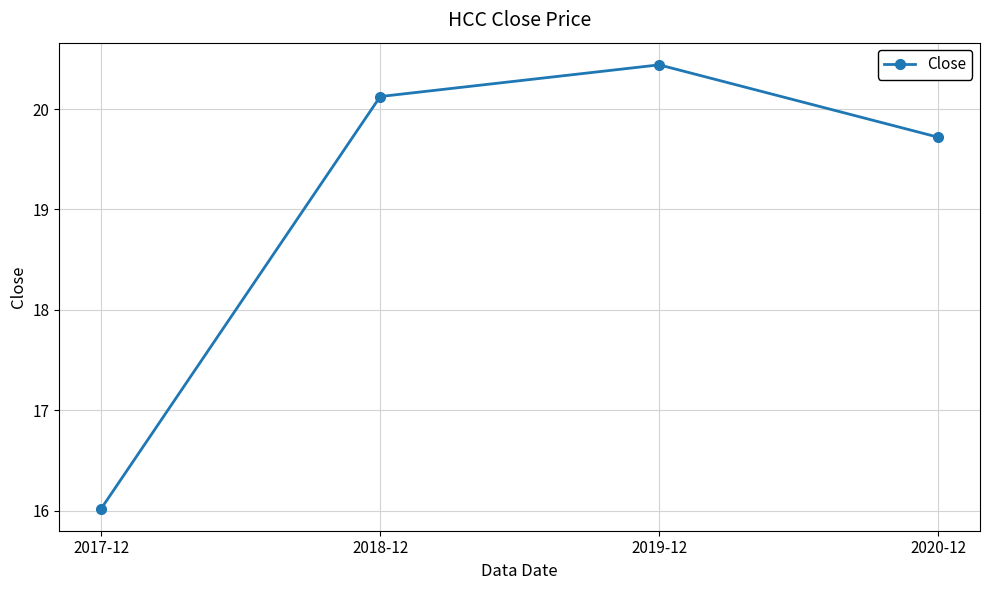

Does the chart have visible grid lines?

Yes